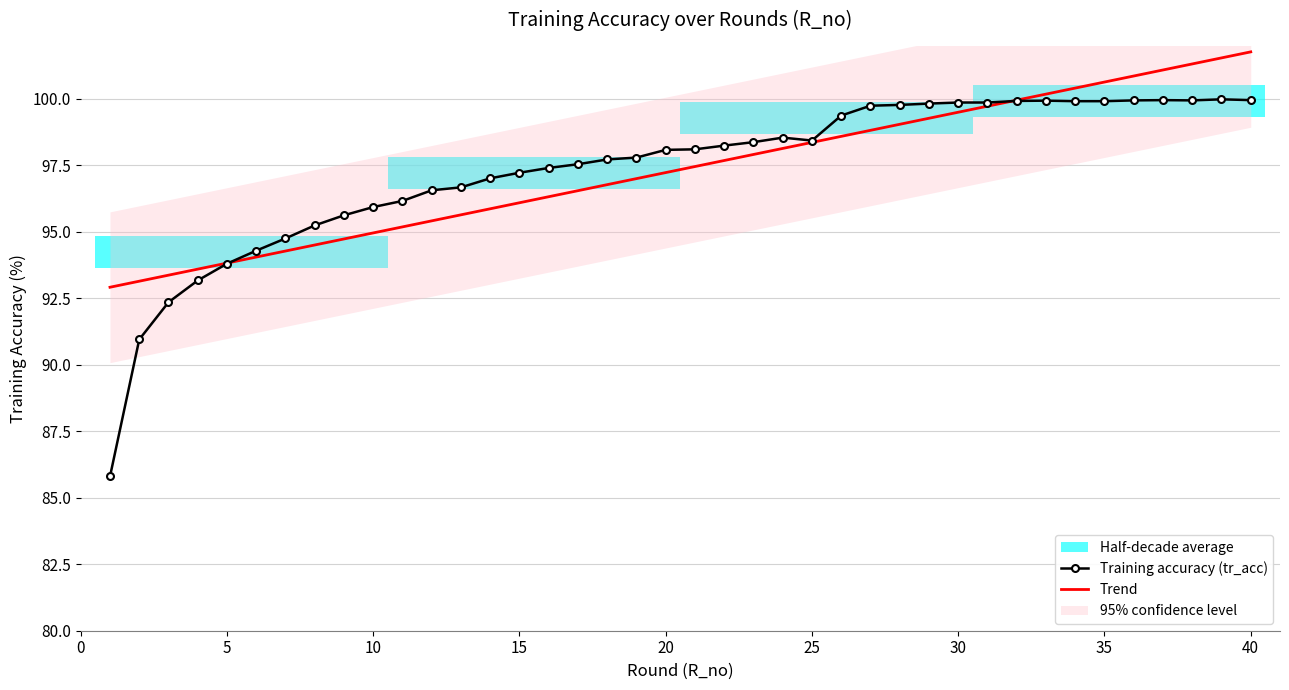

True or false: Trend has a value of 97.2 at 20.

True